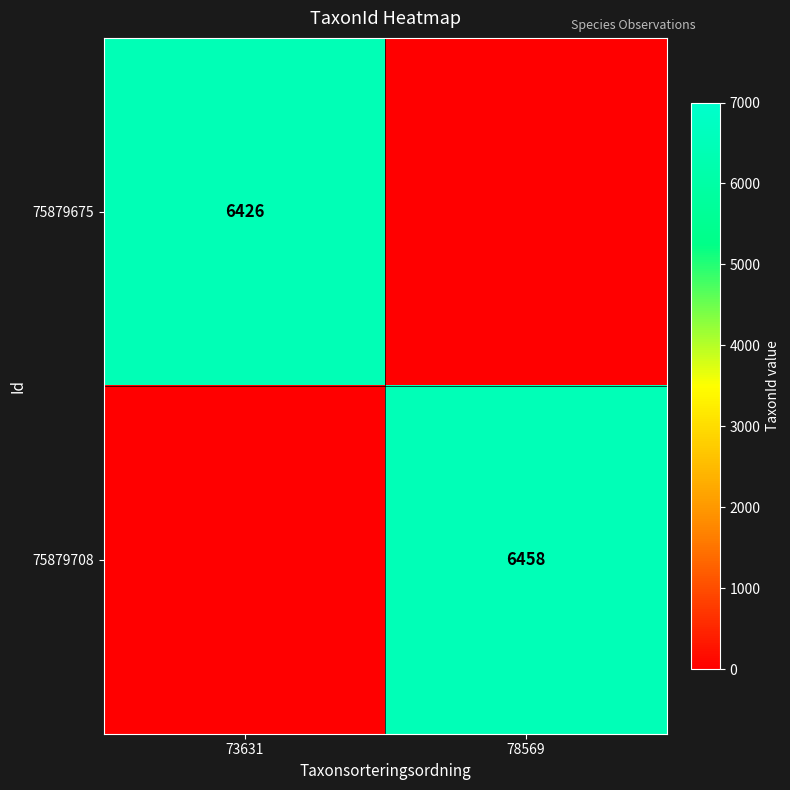

Count the number of data series in this chart.

2